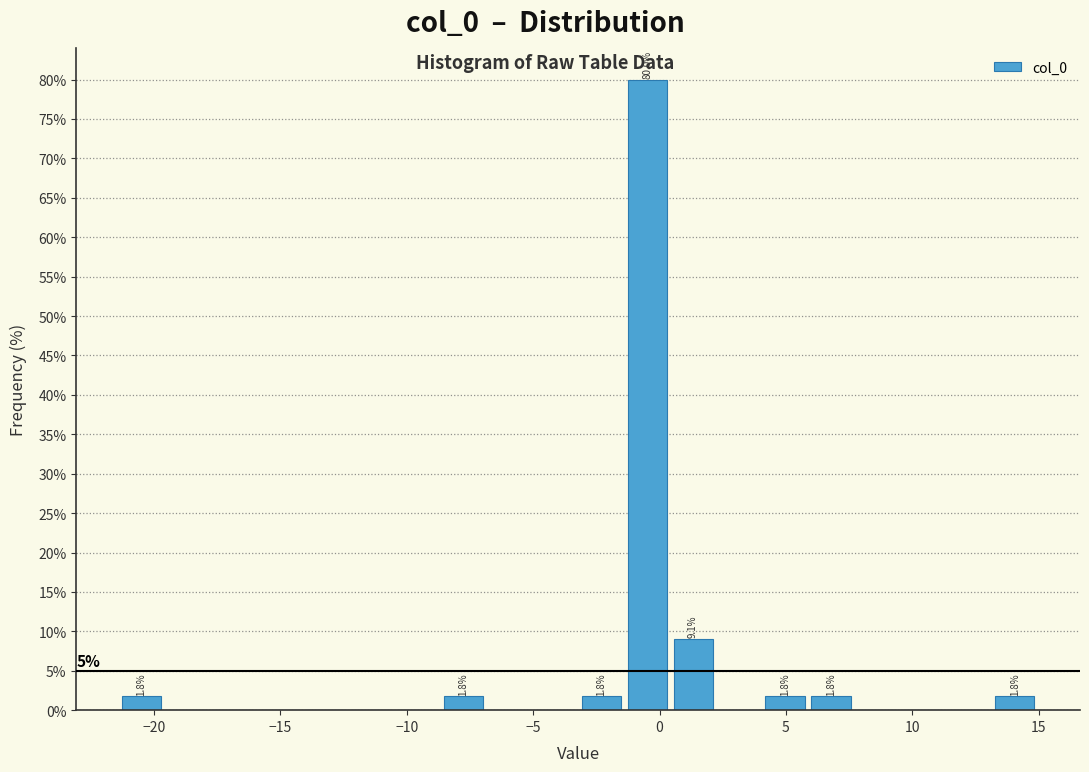

Around what value on the x-axis is the tallest bar? Give the approximate position of its centre, as read against the axis.

-0.5